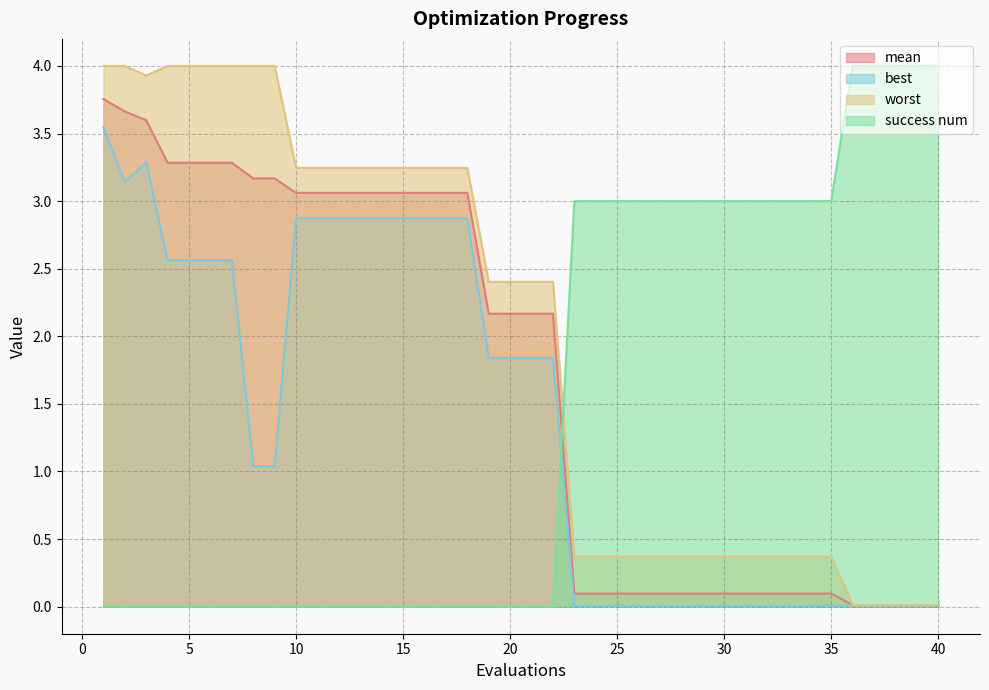

True or false: best and mean cross at least once.

False